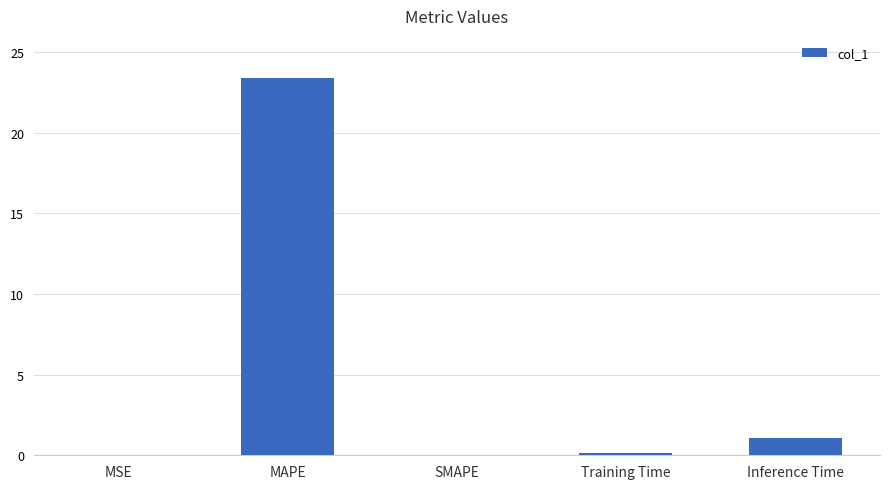

What value does the data have at Inference Time?

1.1